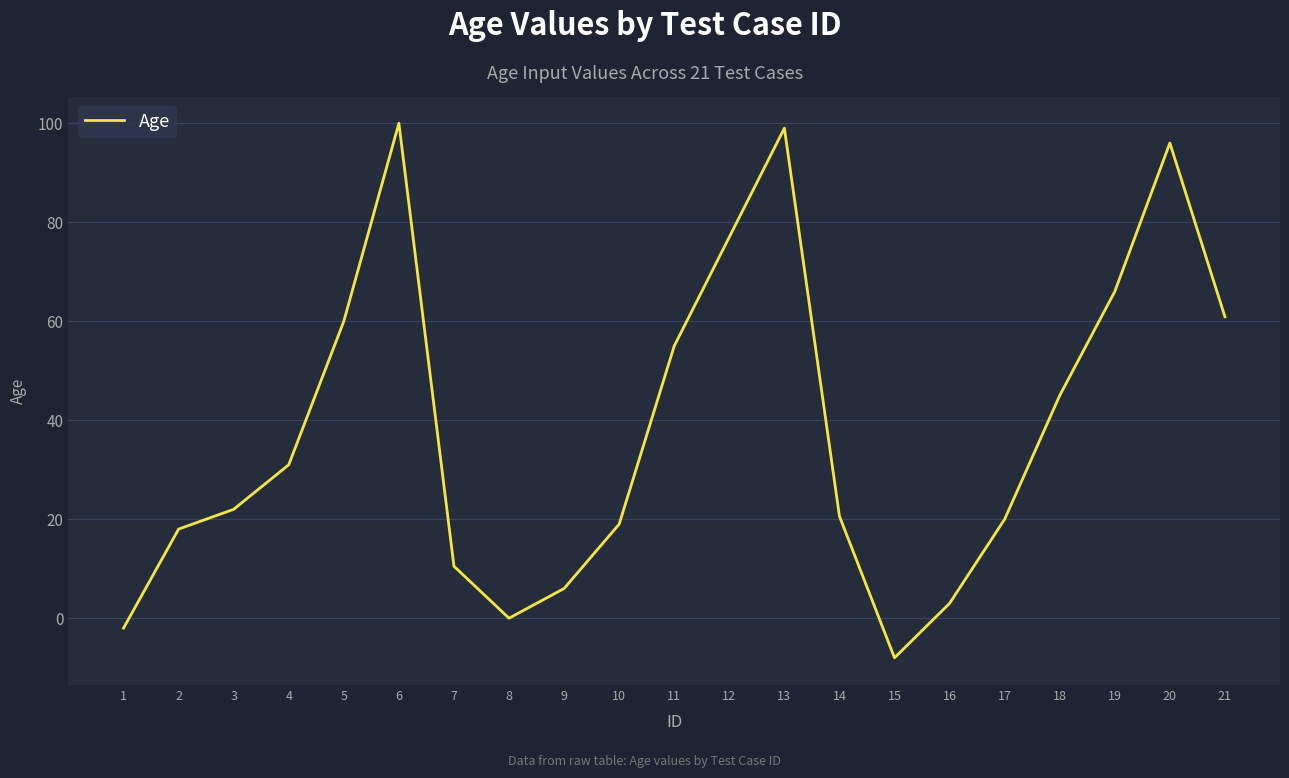

What is the greatest value displayed?

100.0